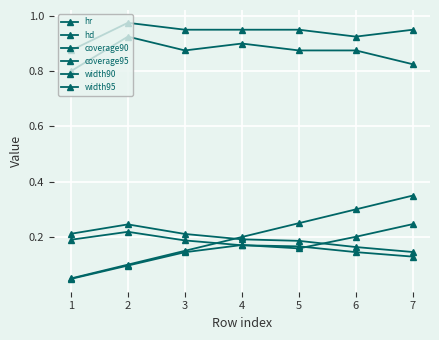

How many lines are shown in the chart?

6